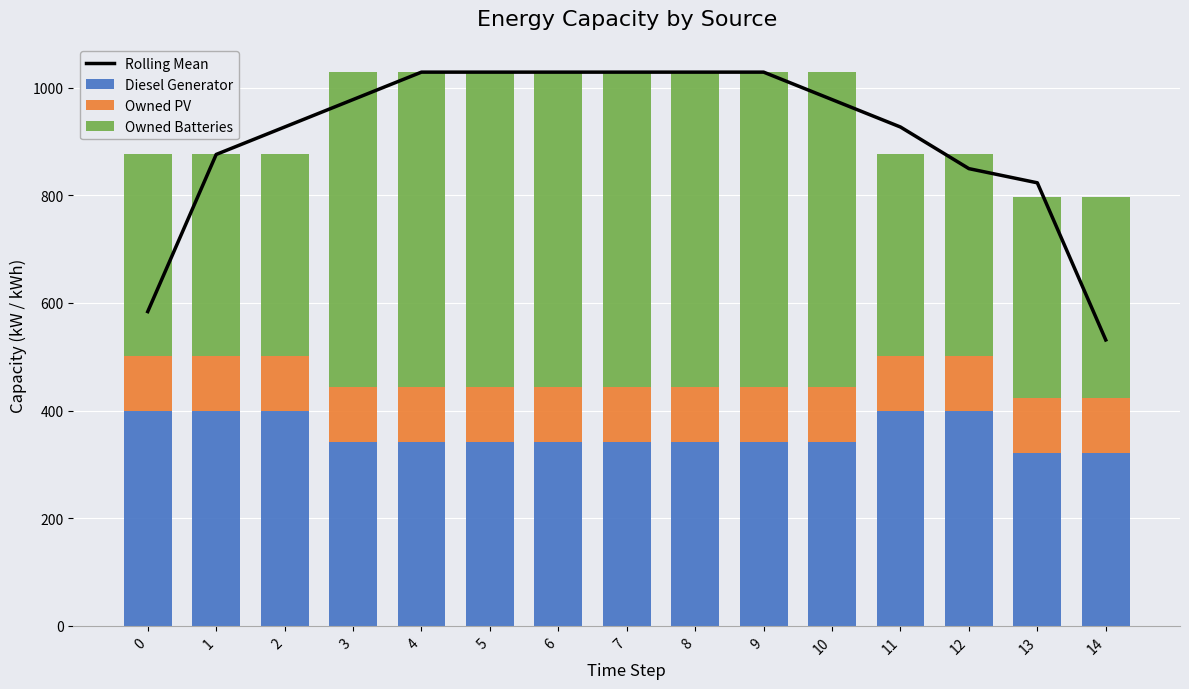

What is the lowest value of the Owned PV series?

102.0